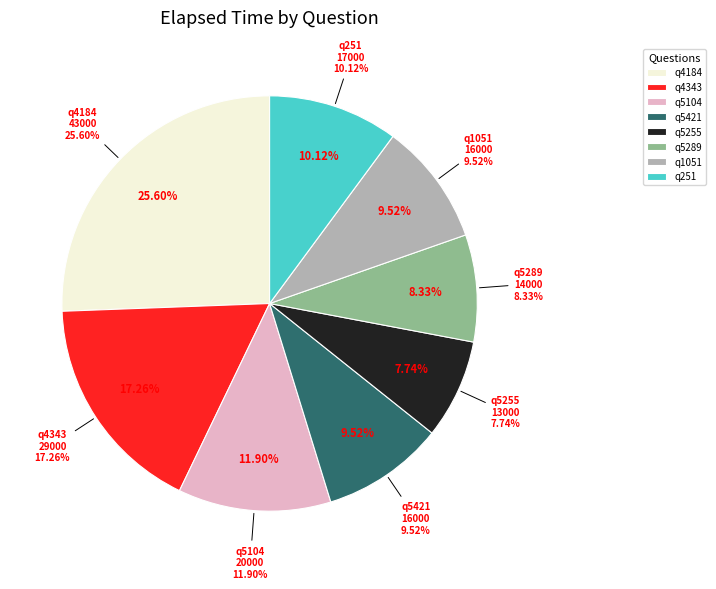

To the nearest percent, what is the combined percentage of q5289 and q4184?

34%